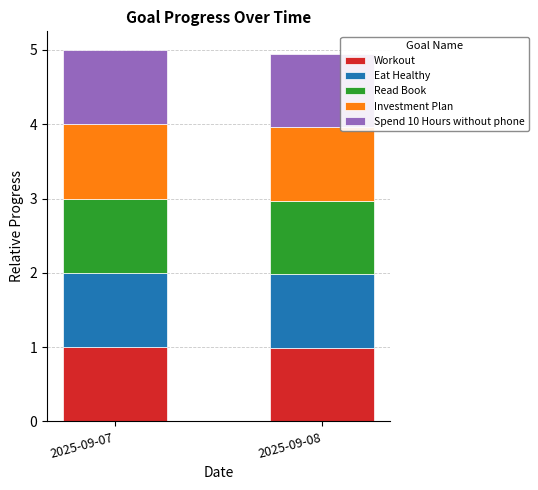

What is the lowest value of the Workout series?

1.0